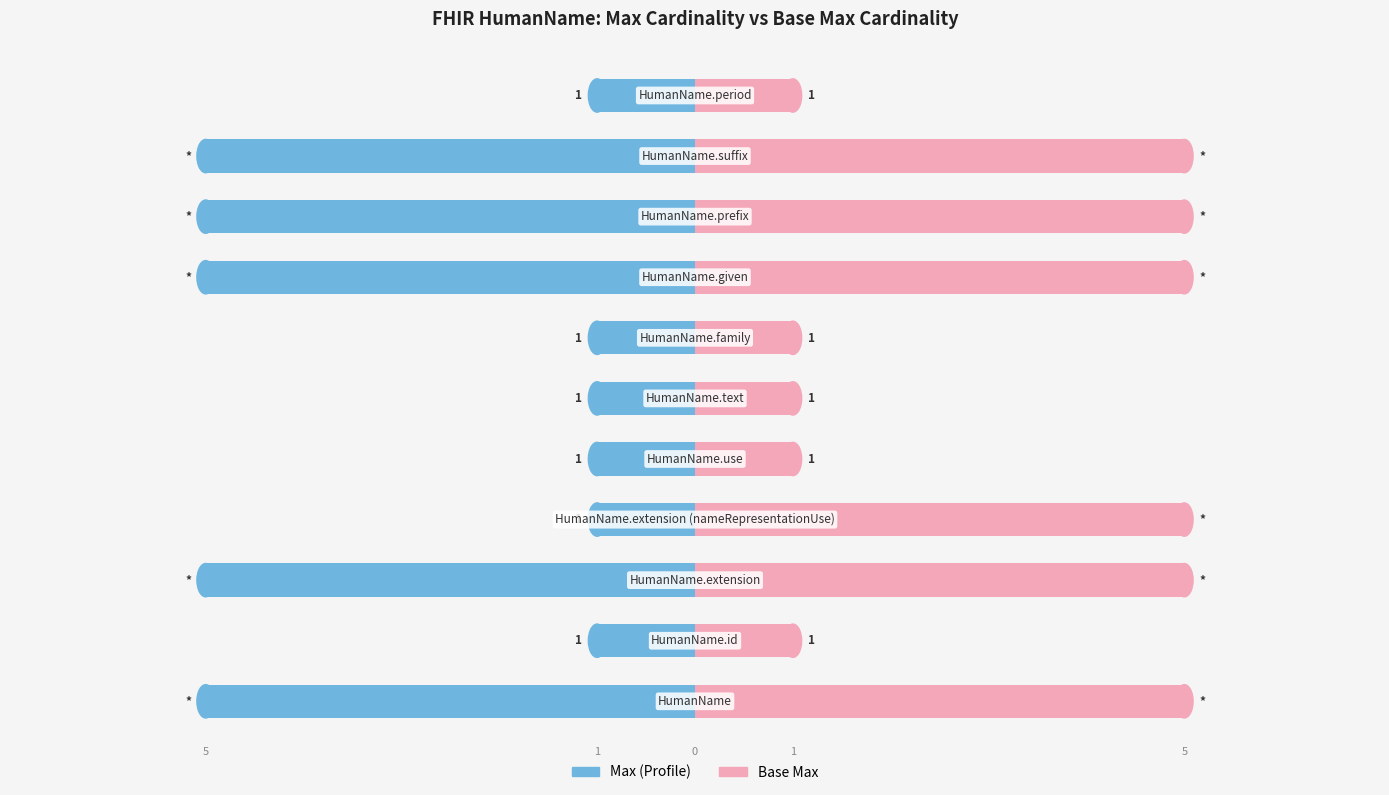

How many data points in Min are less than -1?

5